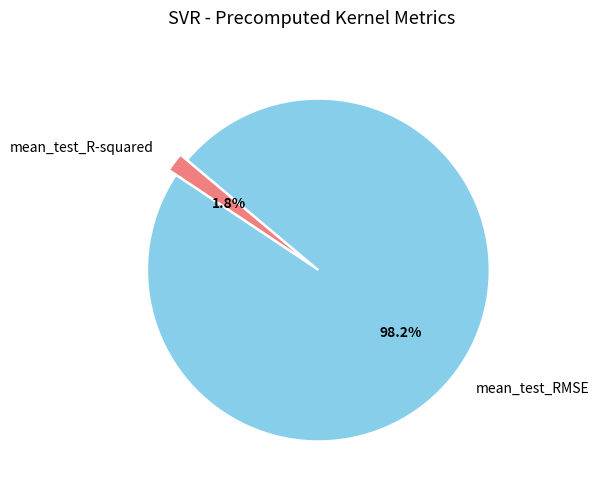

To the nearest percent, what portion does mean_test_R-squared represent?

2%